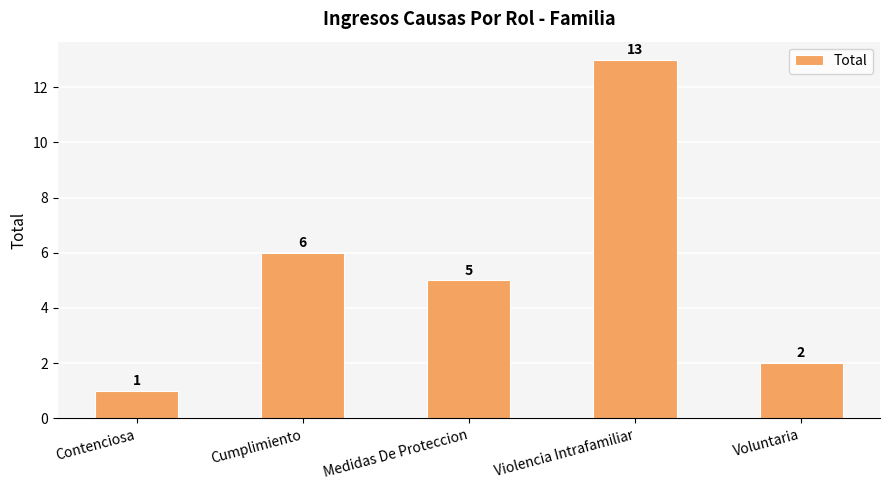

Approximately how many times larger is the value at Voluntaria compared to Contenciosa?

2.0